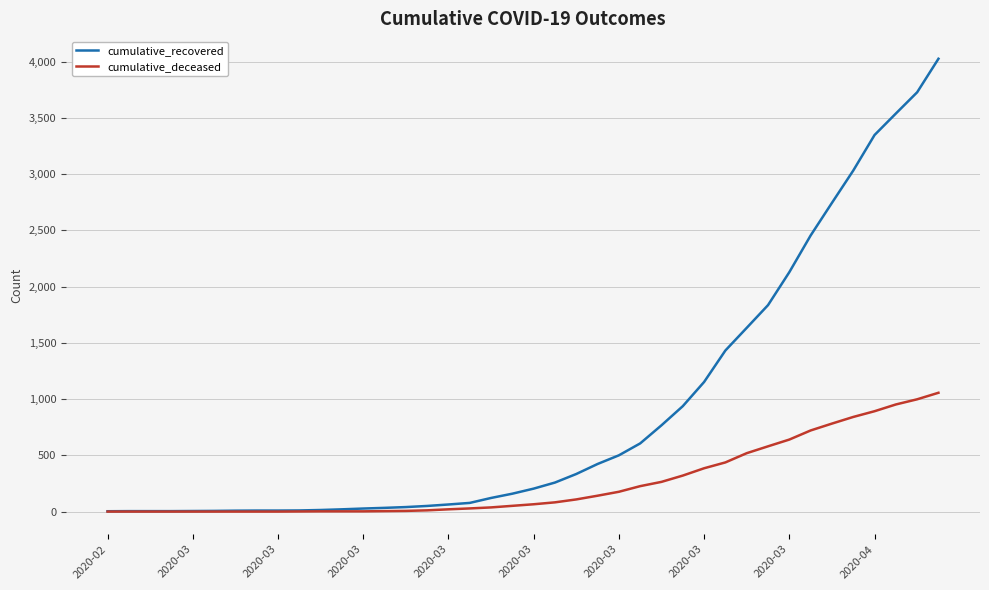

List the series in order of their peak value, lowest first.

cumulative_deceased, cumulative_recovered